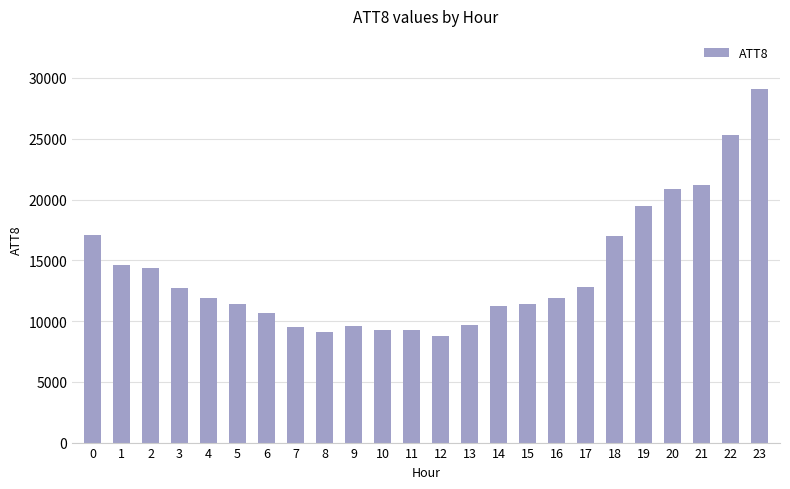

Which label corresponds to the smallest value in the chart?

12